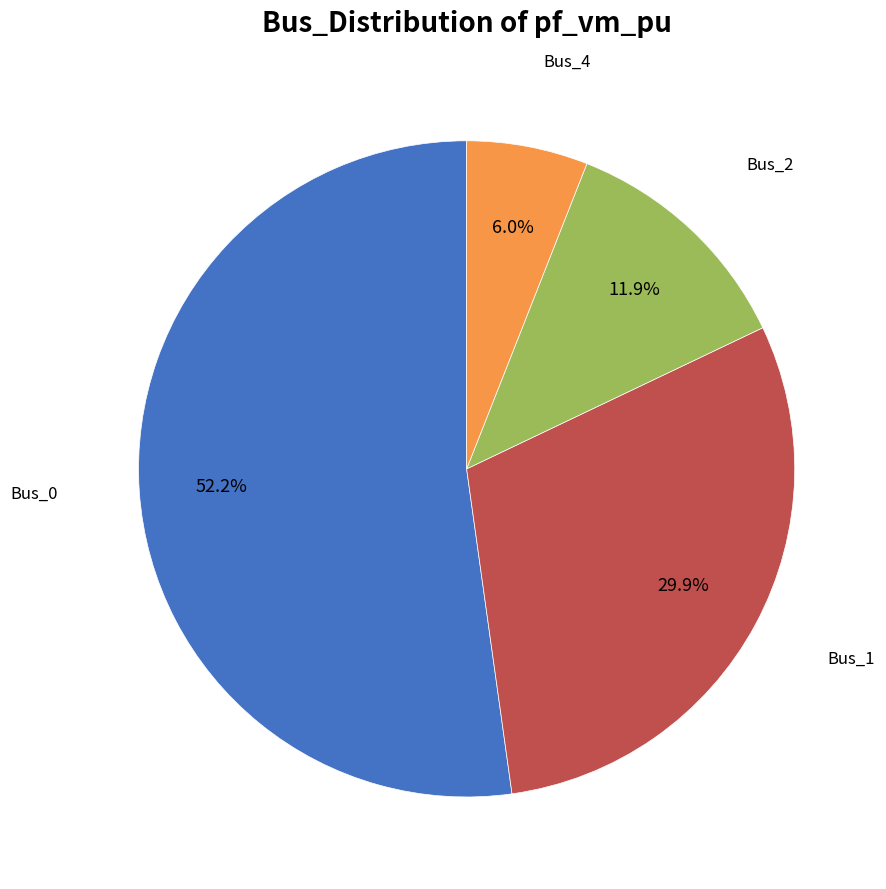

To the nearest percent, what is the average slice percentage?

25%